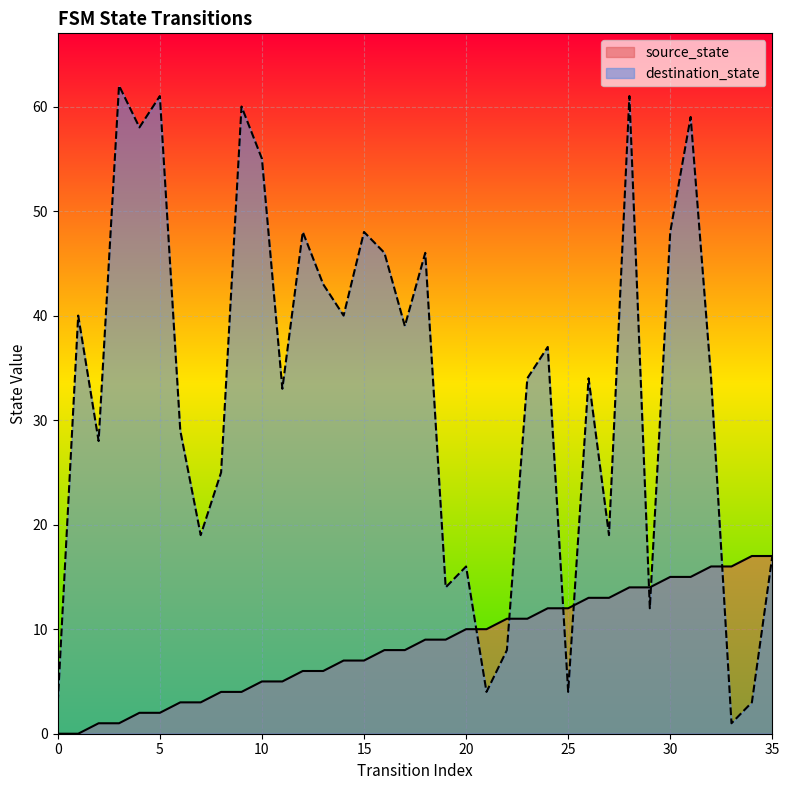

What is the average value of the source_state series?

8